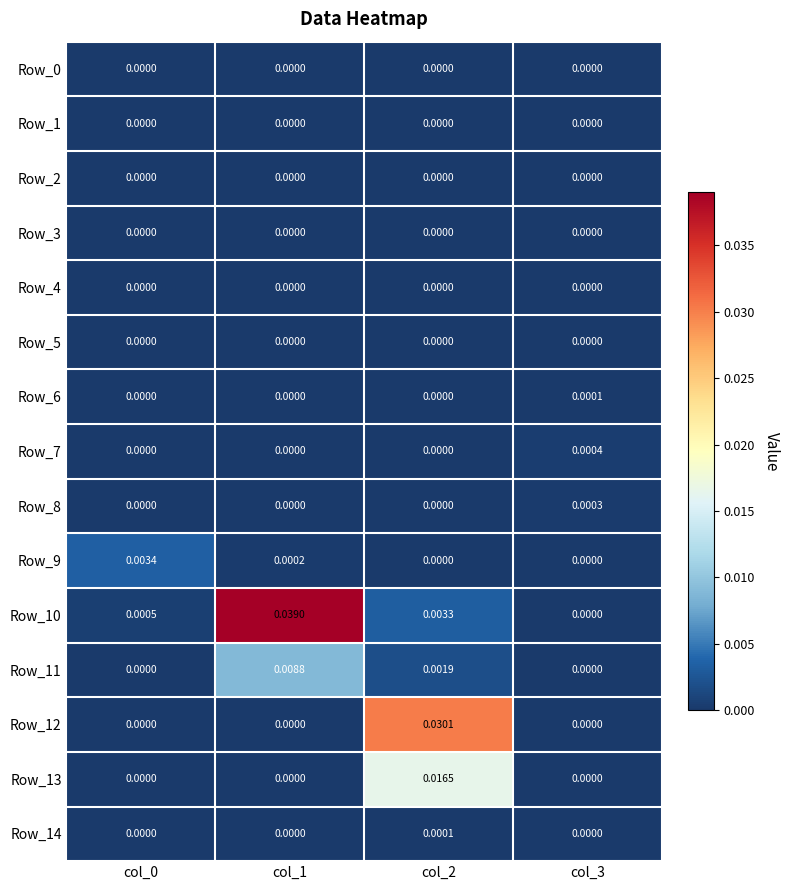

Is the value of Row_6 at col_3 greater than the value of Row_9 at col_0?

No